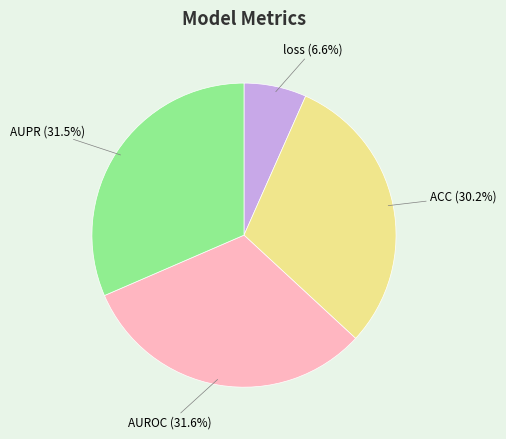

What percentage is NOT represented by loss?

93.4%